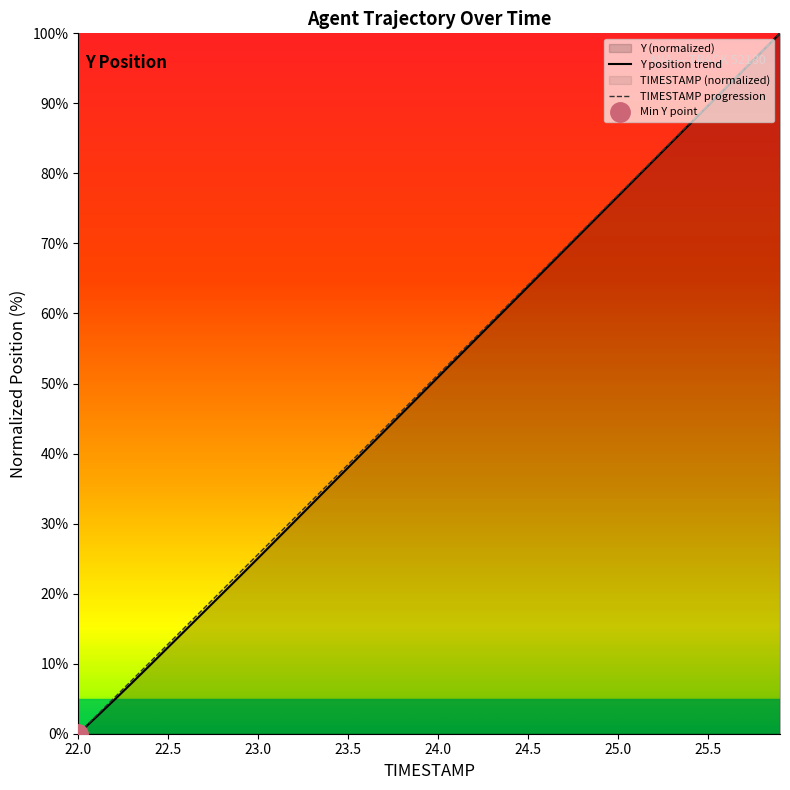

How many data points does each series have?

40